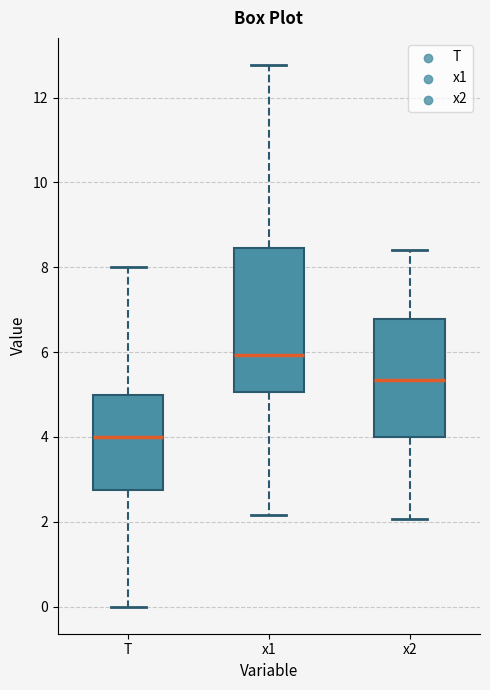

Reading left to right, read every box against the y-axis: the position of its median line, the range the box covers, and the ends of its whiskers. The values are not printed on the chart, so give them approximately, as read against the axis.

T: median 4.0, box 2.8 to 5.0, whiskers 0.0 to 8.0
x1: median 6.0, box 5.0 to 8.4, whiskers 2.2 to 12.8
x2: median 5.4, box 4.0 to 6.8, whiskers 2.0 to 8.4